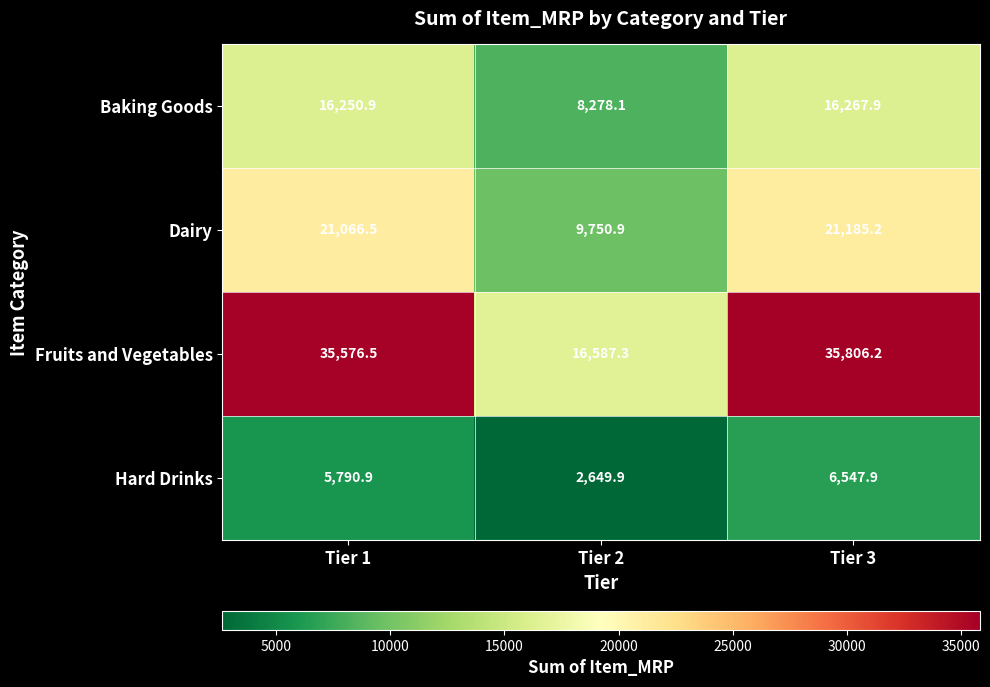

The value of Baking Goods at Tier 3 is 27645.2. True or false?

False